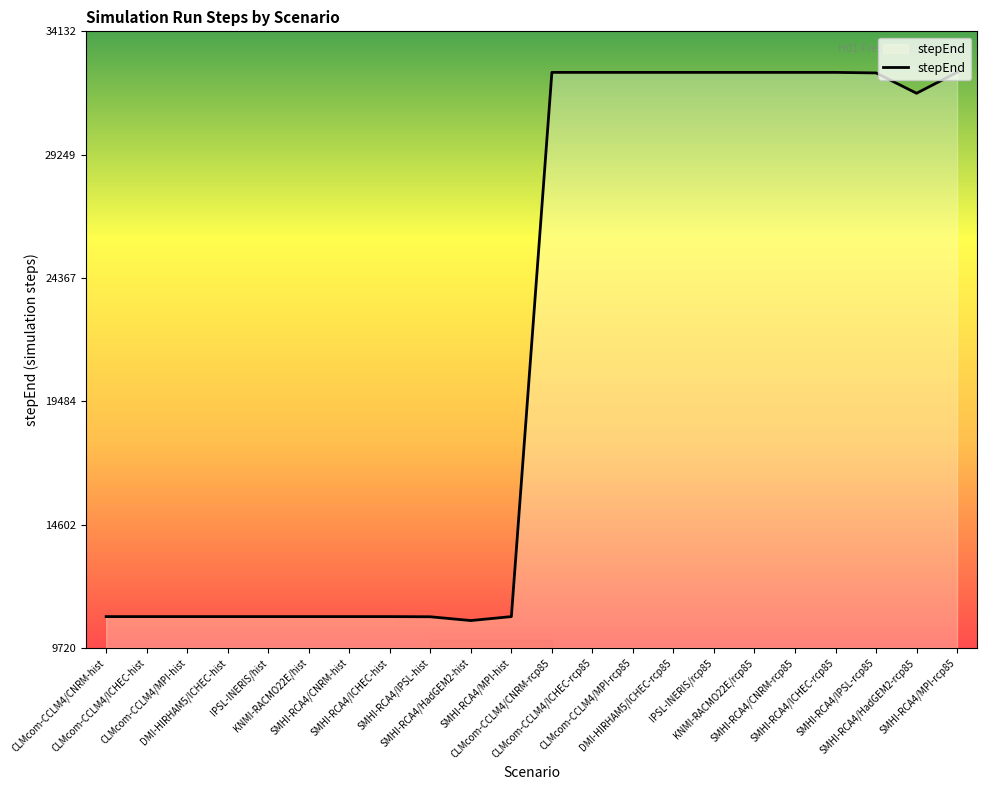

What is the smallest value displayed?

10800